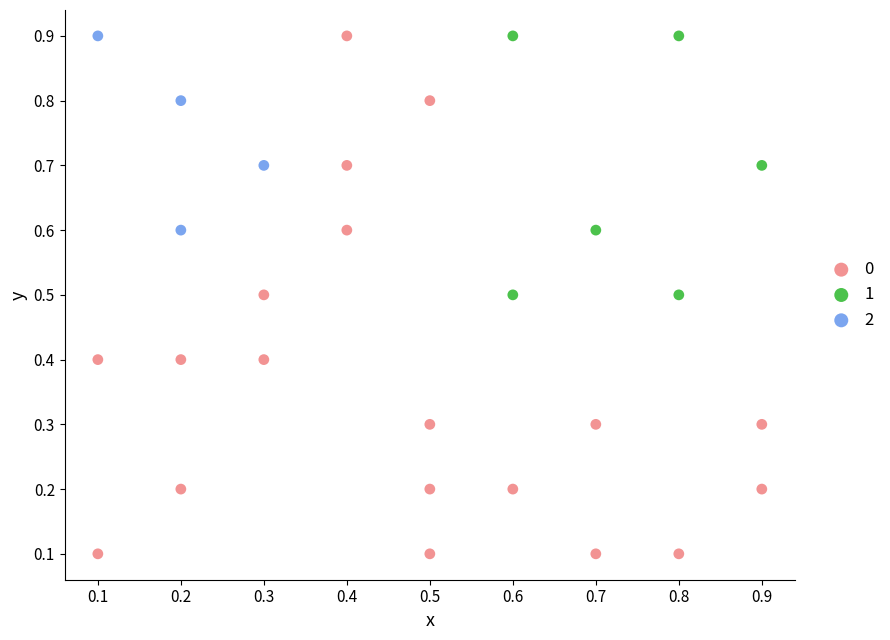

What are all the series names shown in the legend?

0, 1, 2